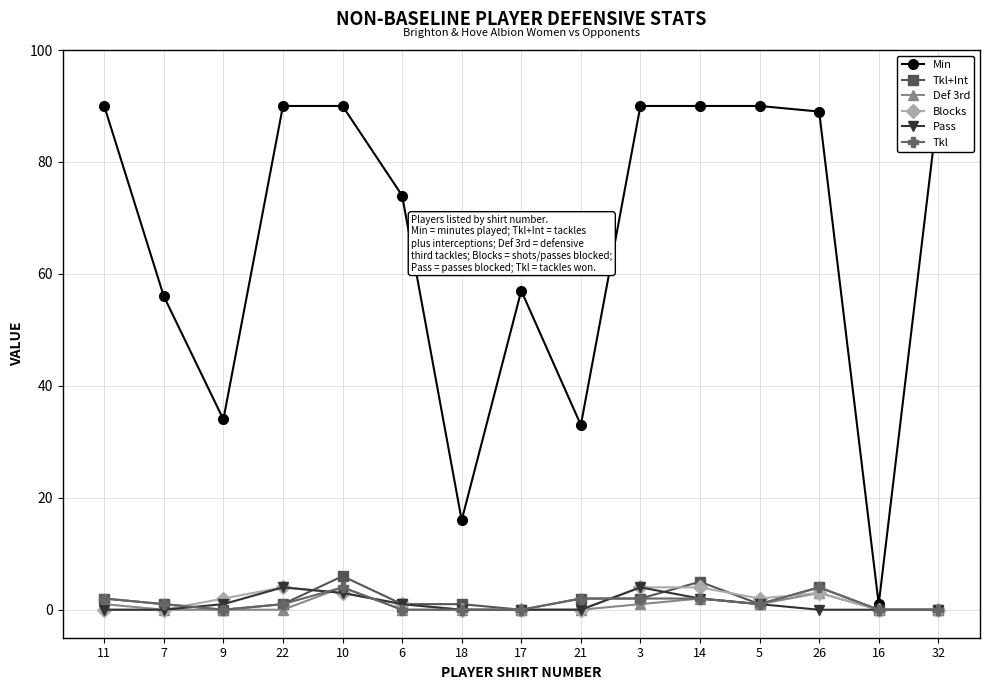

Reading left to right, transcribe all the data shown in this chart.

Min: 11=90	7=56	9=34	22=90	10=90	6=74	18=16	17=57	21=33	3=90	14=90	5=90	26=89	16=1	32=90
Tkl+Int: 11=2	7=1	9=0	22=1	10=6	6=1	18=1	17=0	21=2	3=2	14=5	5=1	26=4	16=0	32=0
Def 3rd: 11=1	7=0	9=0	22=0	10=4	6=0	18=0	17=0	21=0	3=1	14=2	5=1	26=3	16=0	32=0
Blocks: 11=0	7=0	9=2	22=4	10=3	6=1	18=0	17=0	21=0	3=4	14=4	5=2	26=3	16=0	32=0
Pass: 11=0	7=0	9=1	22=4	10=3	6=1	18=0	17=0	21=0	3=4	14=2	5=1	26=0	16=0	32=0
Tkl: 11=2	7=1	9=0	22=1	10=4	6=0	18=0	17=0	21=2	3=2	14=2	5=1	26=4	16=0	32=0